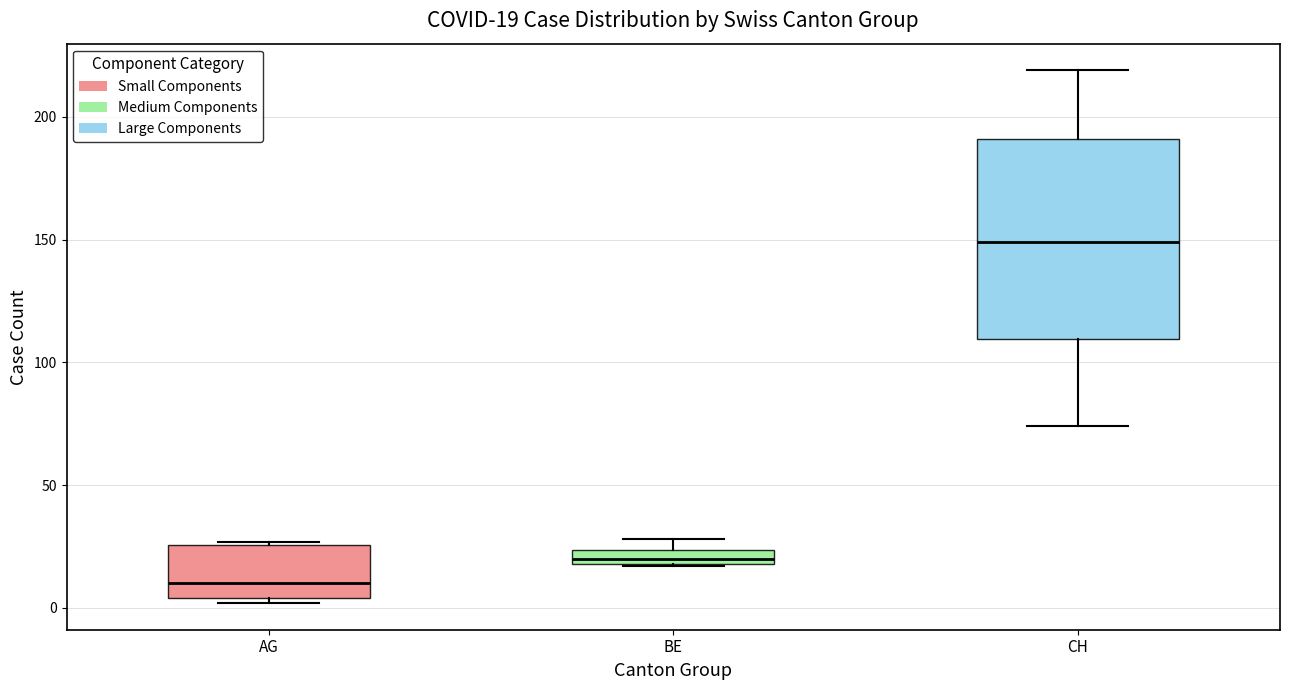

Which box has the lowest median line?

AG